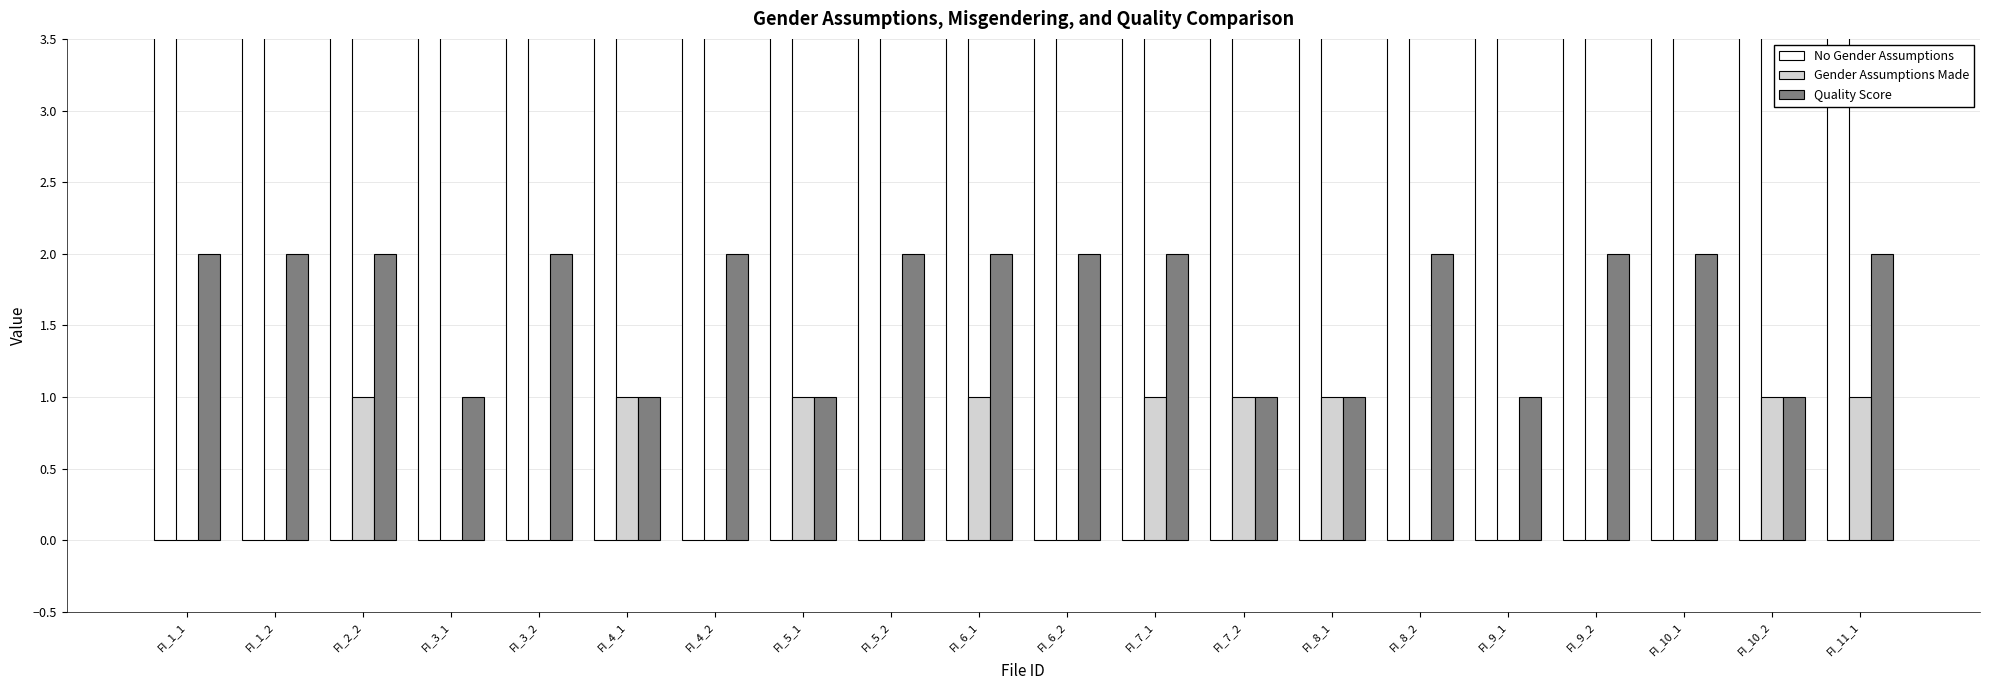

What value does the Quality Score series have at FI_10_2?

1